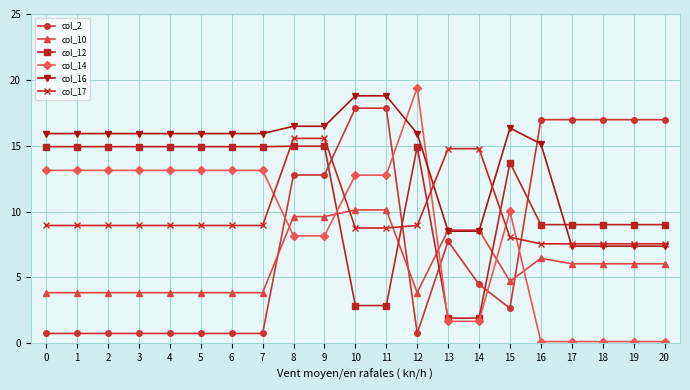

What value does the col_12 series have at 8?

15.0